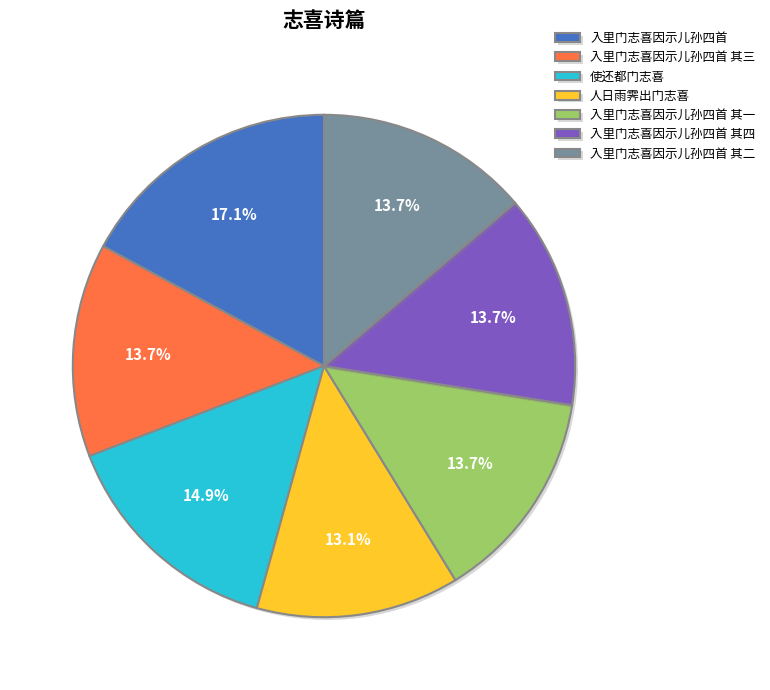

The 入里门志喜因示儿孙四首 其四 slice represents 23% of the pie. True or false?

False